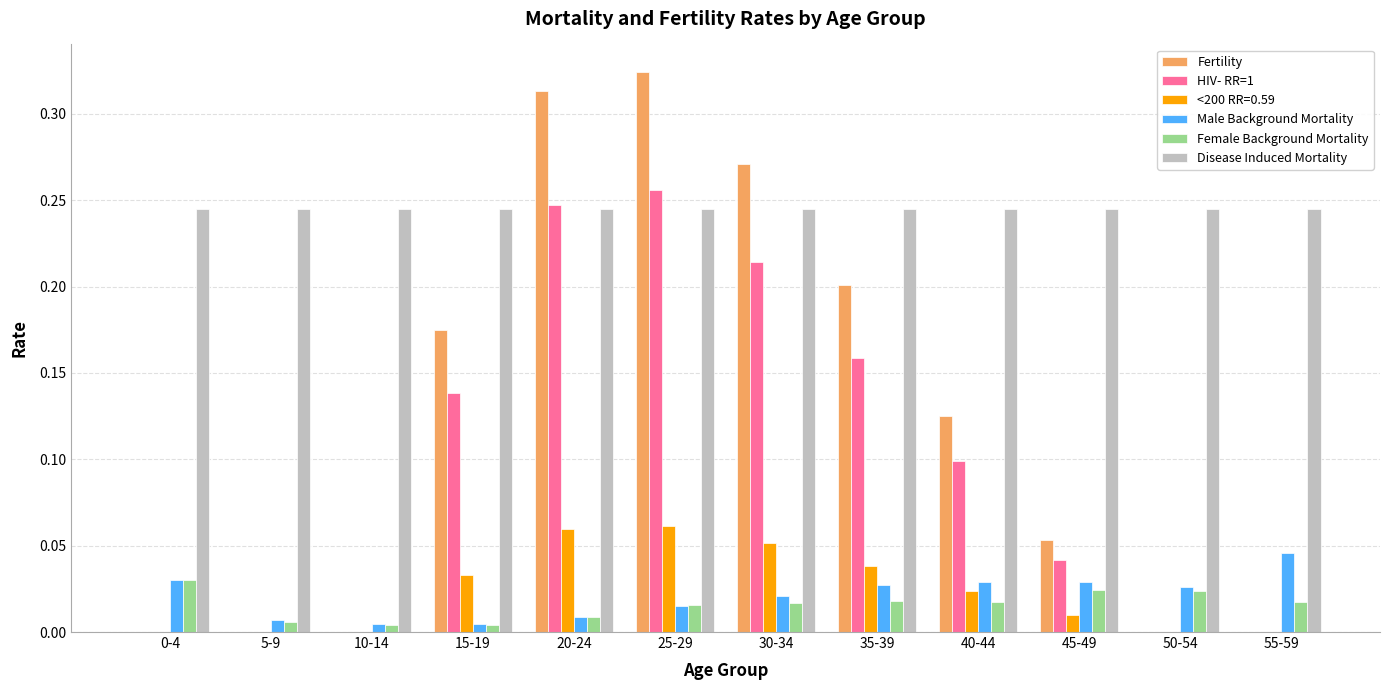

Which series changed the most between 45-49 and 55-59?

Fertility